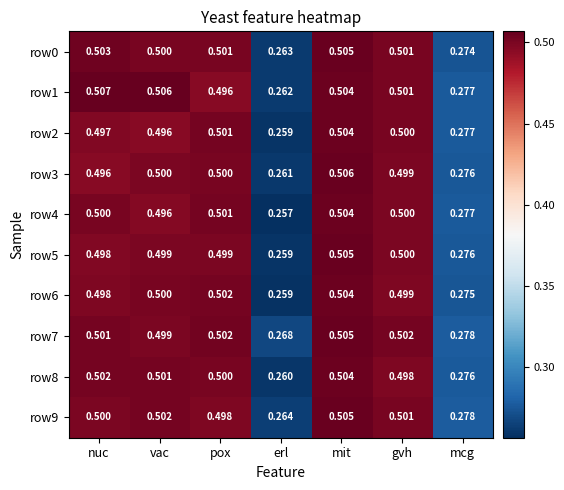

What is the total value across all series at nuc?

5.0